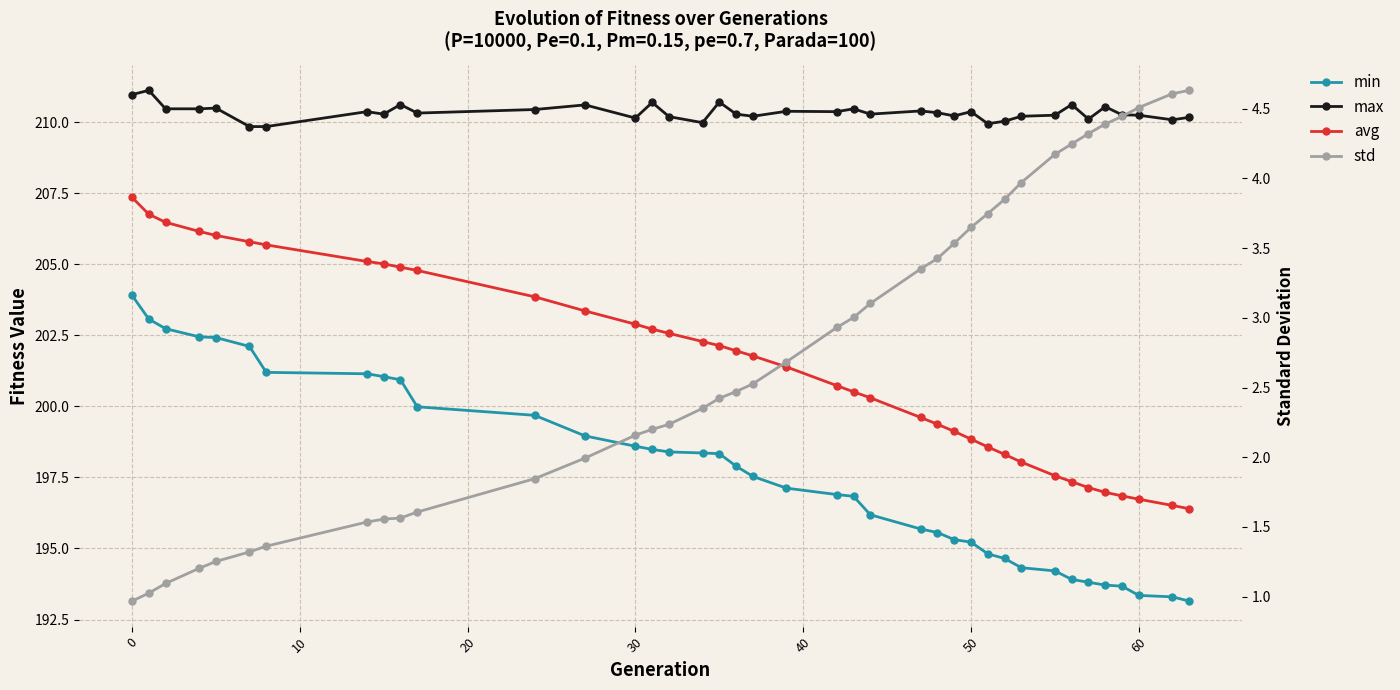

List the series in order of their peak value, lowest first.

std, min, avg, max